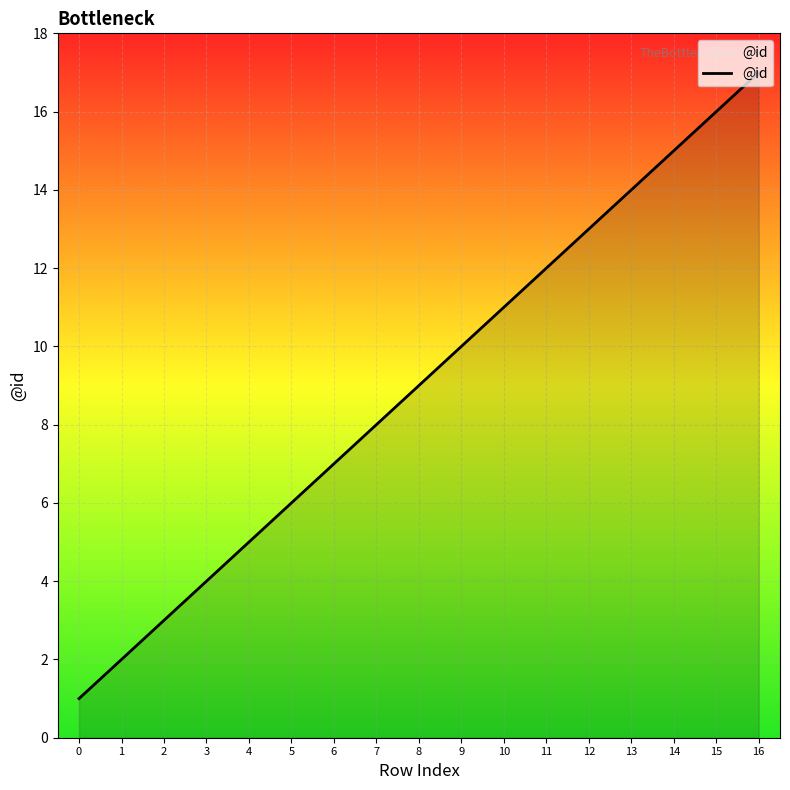

True or false: the data has more than 2 interior local peaks.

False